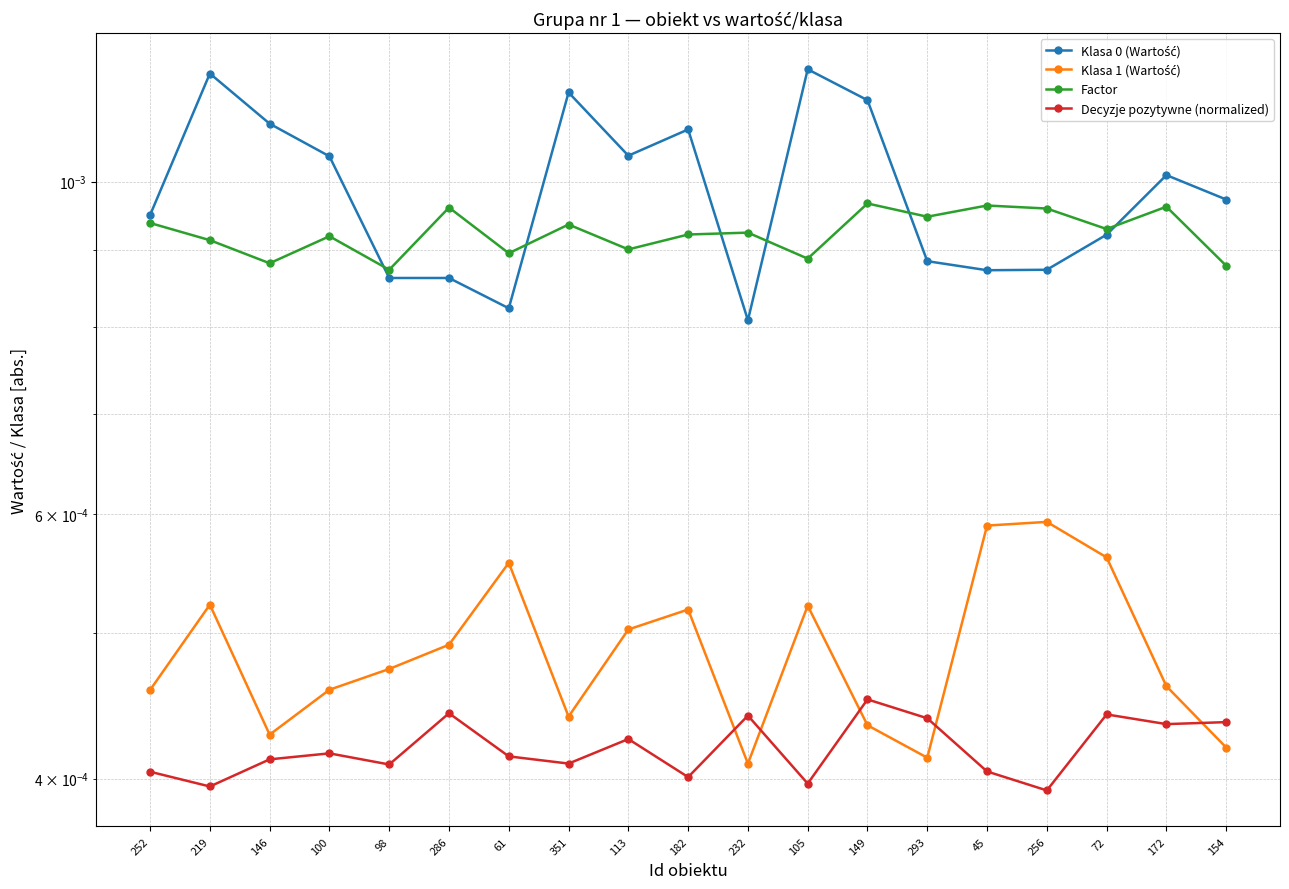

At which category is the sum across all series the highest?

219